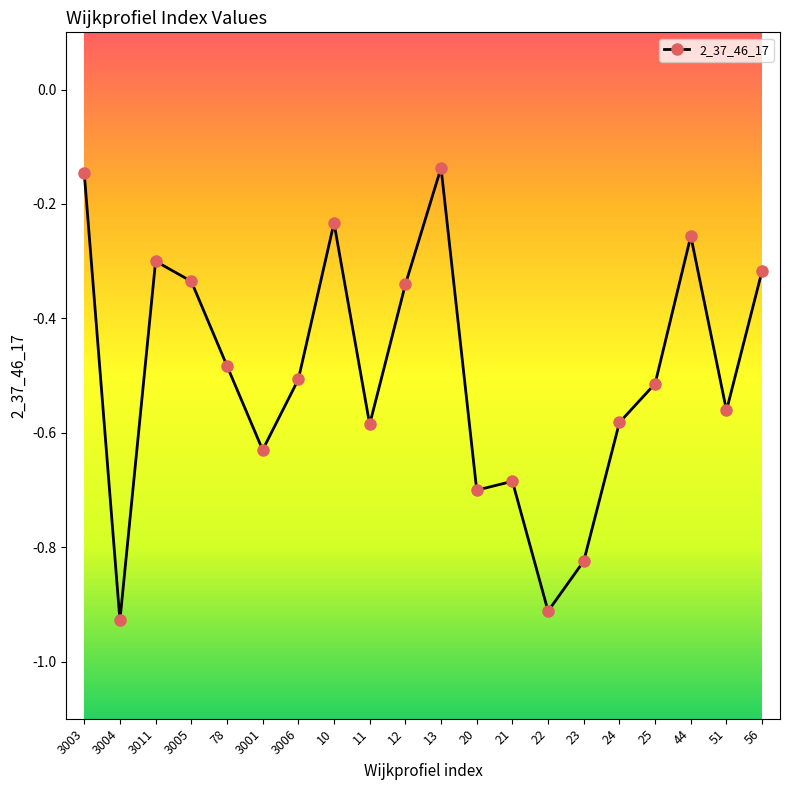

What position from the right is 21?

8